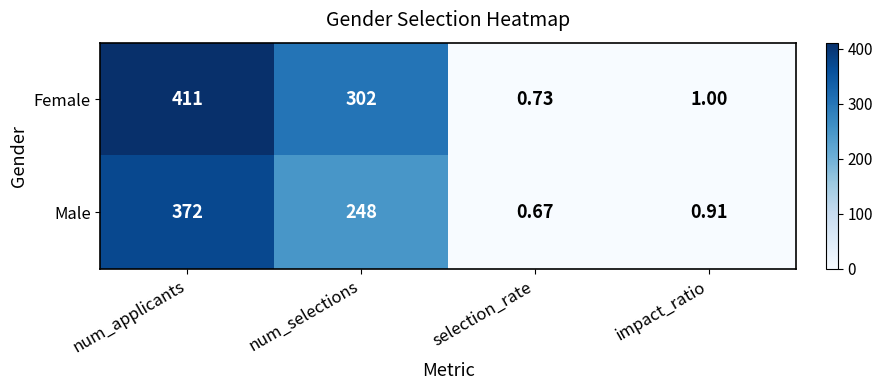

Between num_applicants and impact_ratio, which series saw the biggest shift?

Female